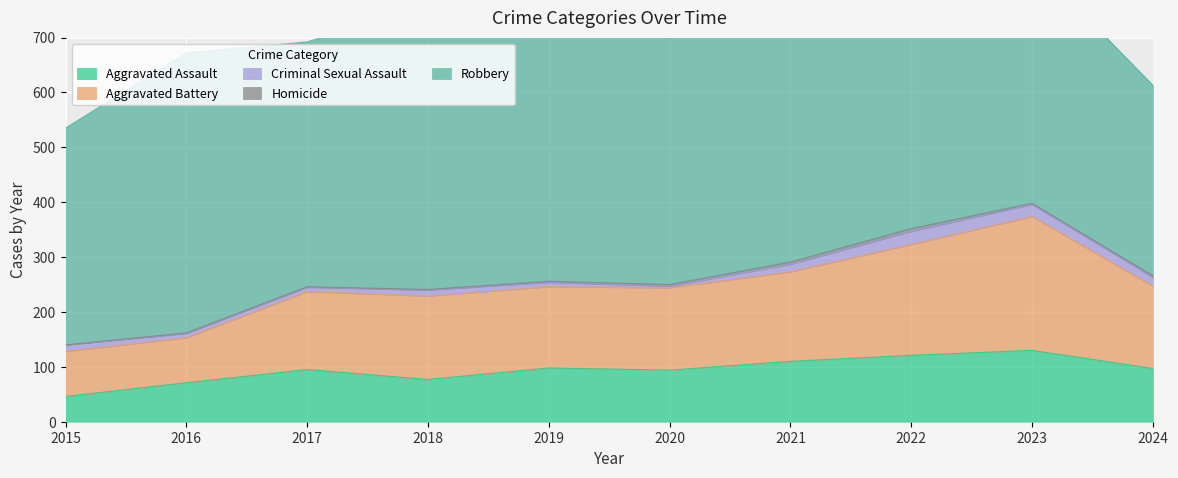

How many categories are shown in the chart?

10